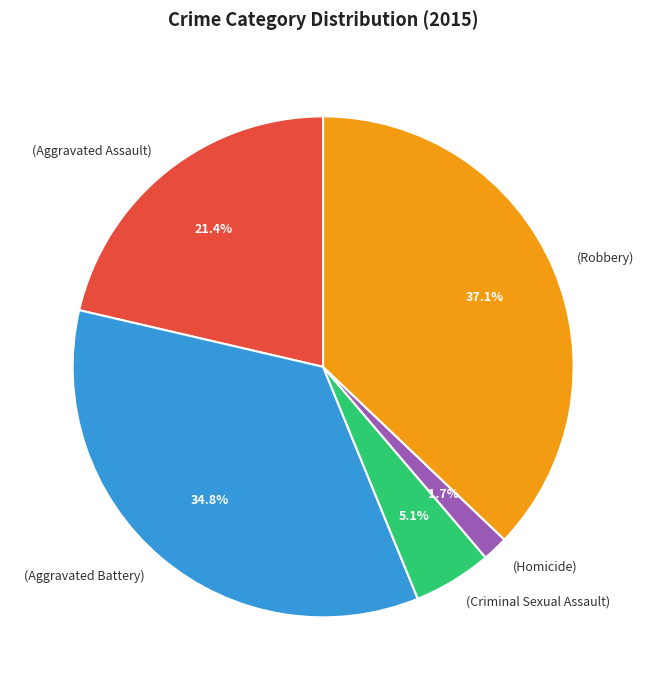

To the nearest percent, what is the difference between the largest and smallest slice percentages?

35%